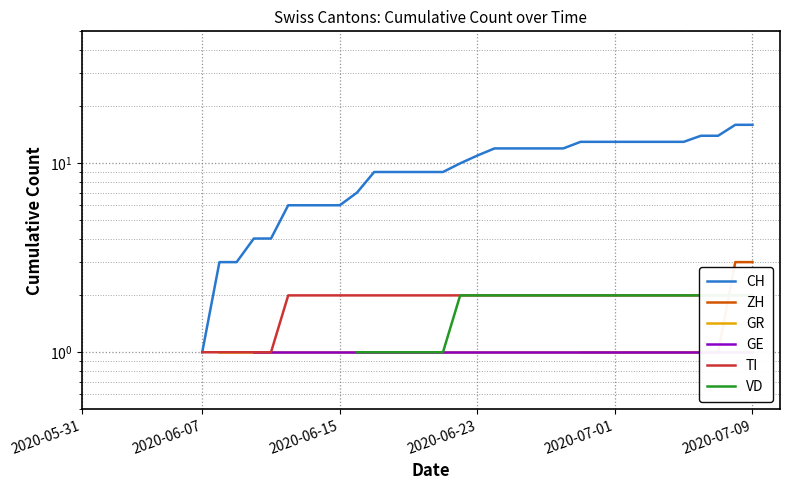

What is the total value across all series at 29?

20.0